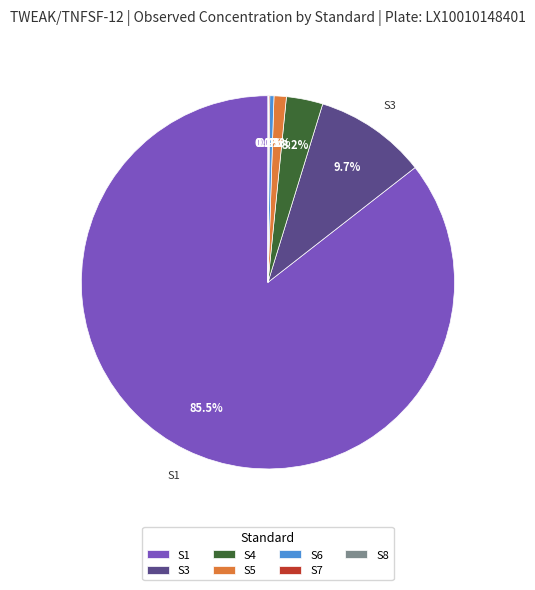

Does S5 represent more than half of the total?

No